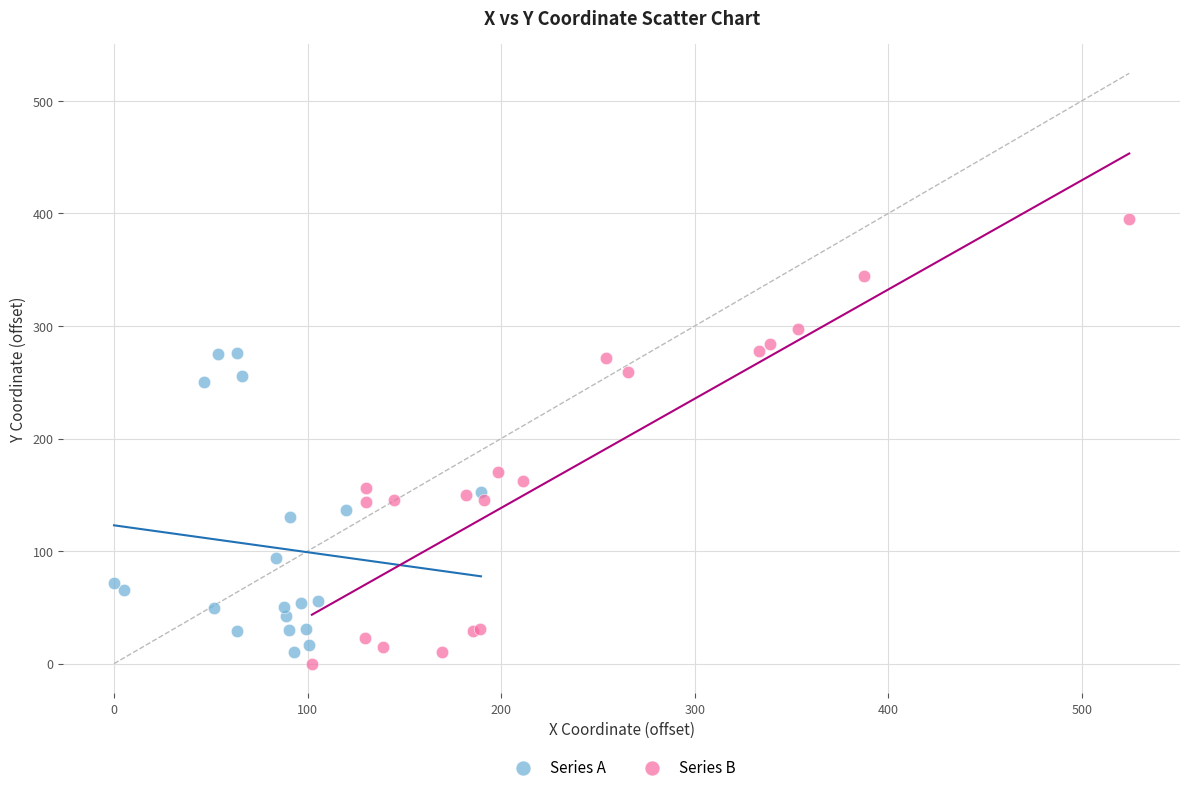

Which series reaches the maximum Y coordinate?

Series B